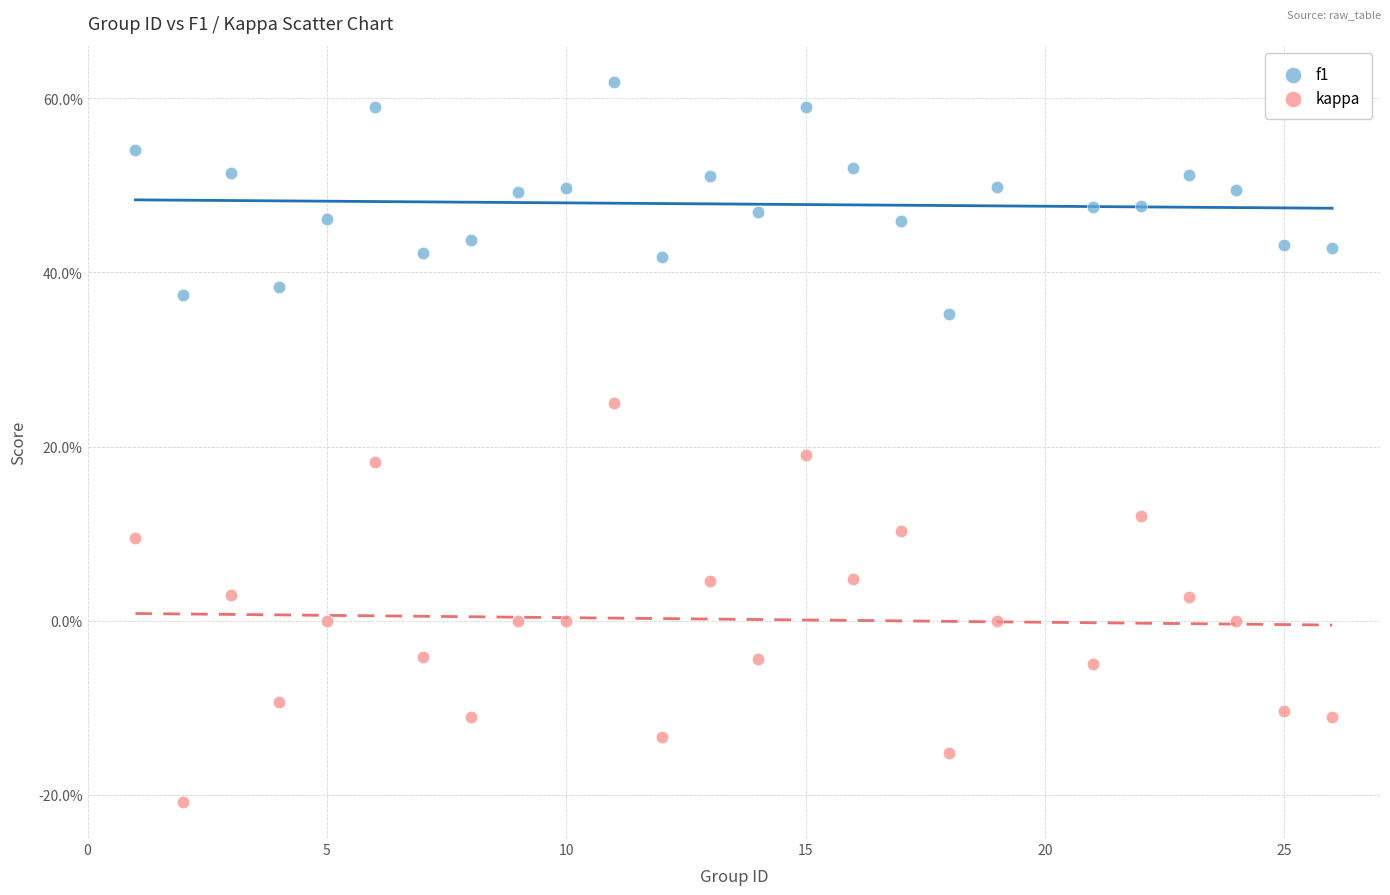

Which series reaches the maximum Y coordinate?

f1